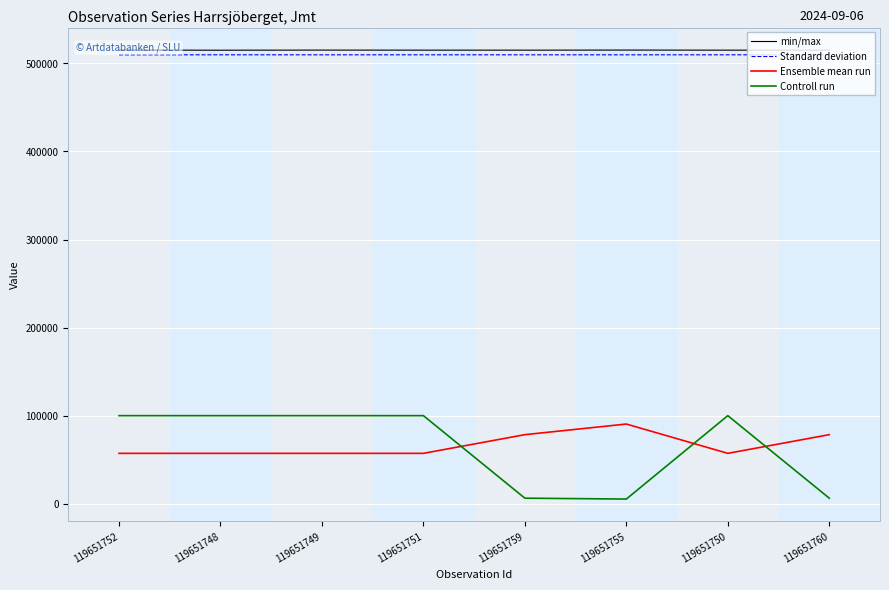

What is the total value across all series at 119651752?

1182249.3